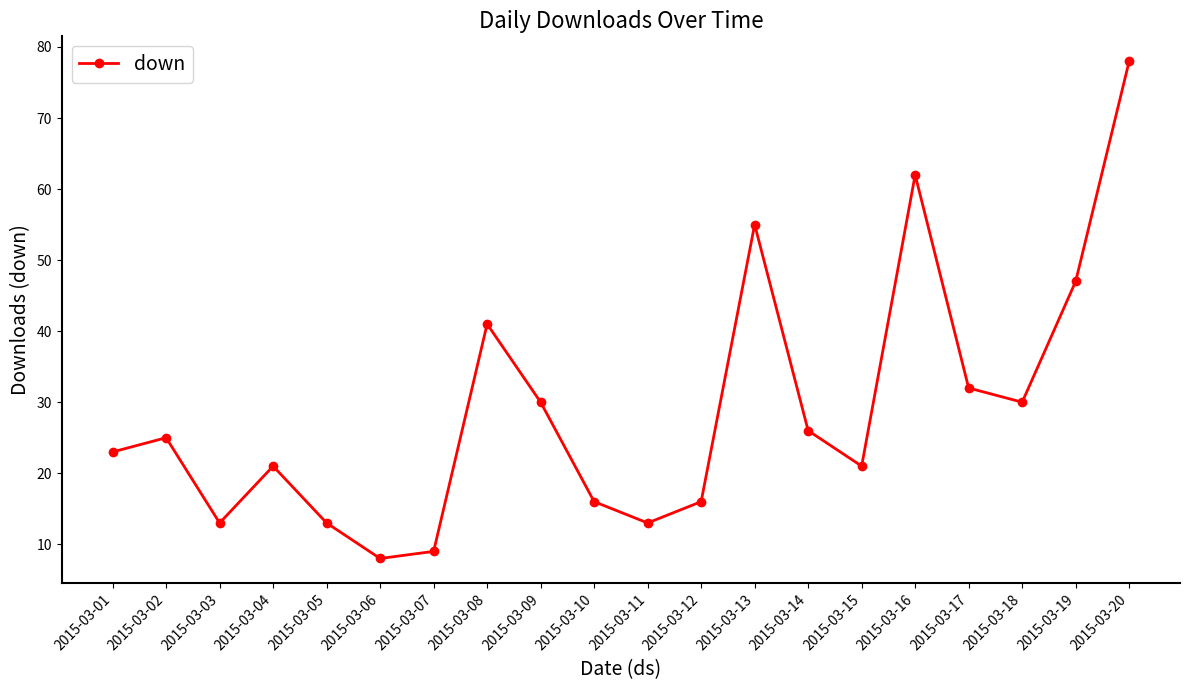

Which has a higher value, 2015-03-19 or 2015-03-04?

2015-03-19